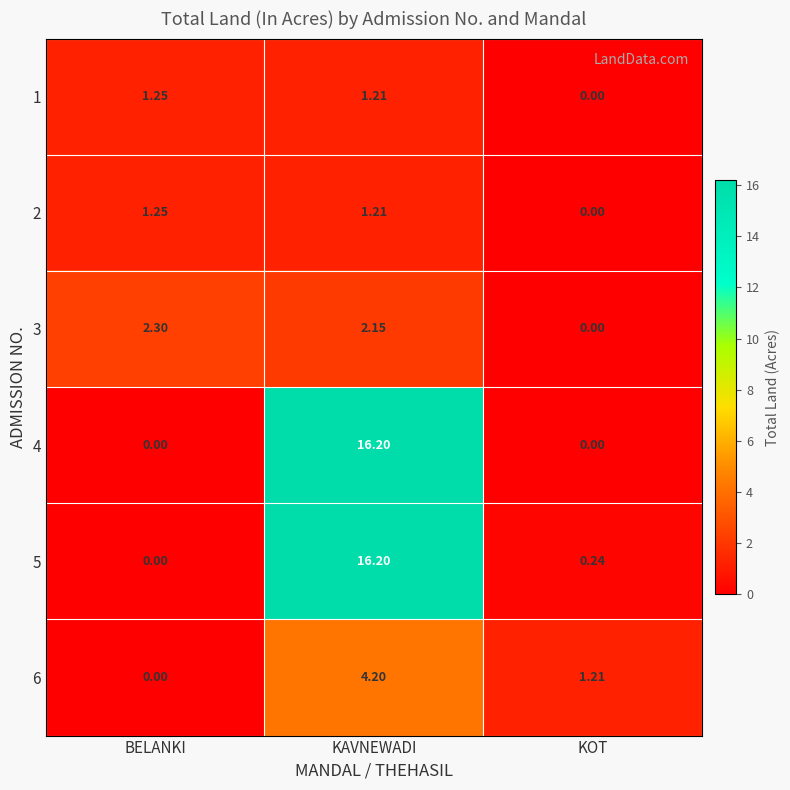

How many series are shown in this chart?

6